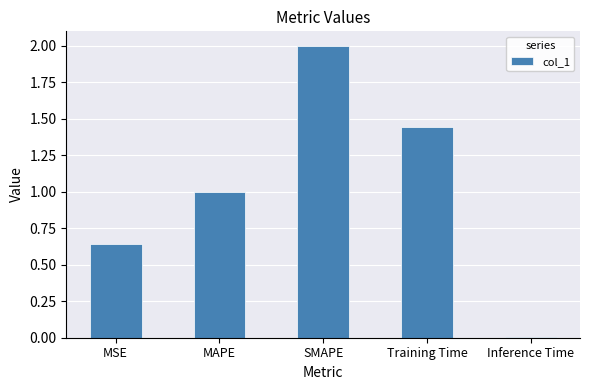

Rank the categories by value from lowest to highest.

Inference Time, MSE, MAPE, Training Time, SMAPE